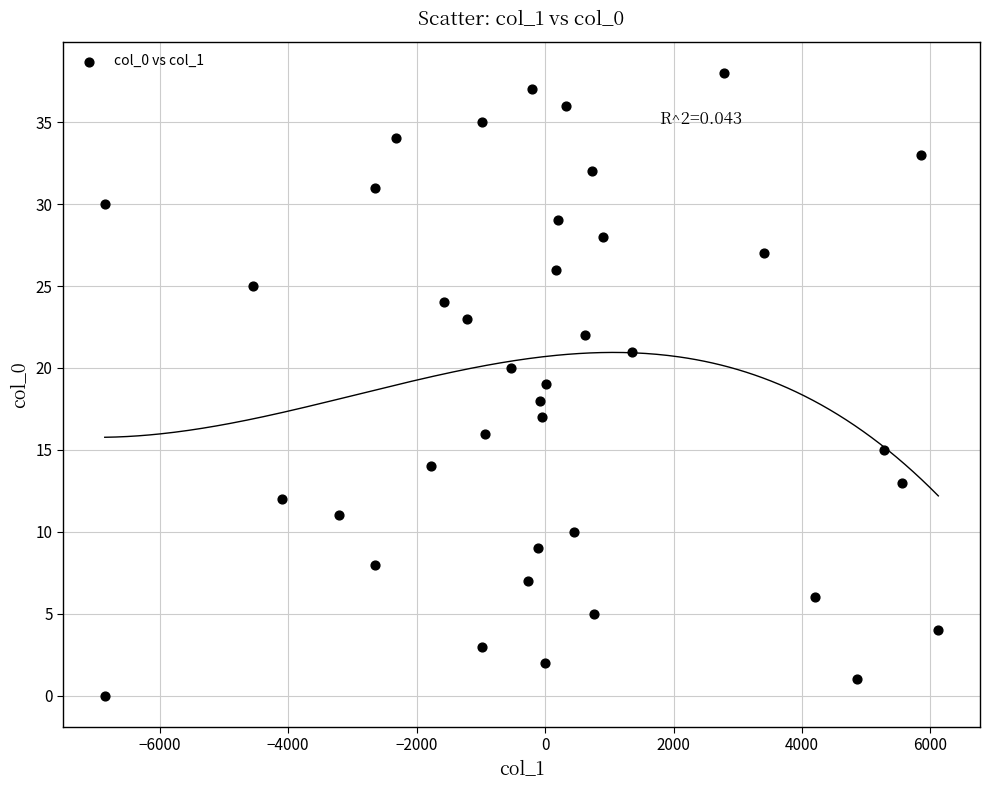

What is the range of Y values (max minus min)?

38